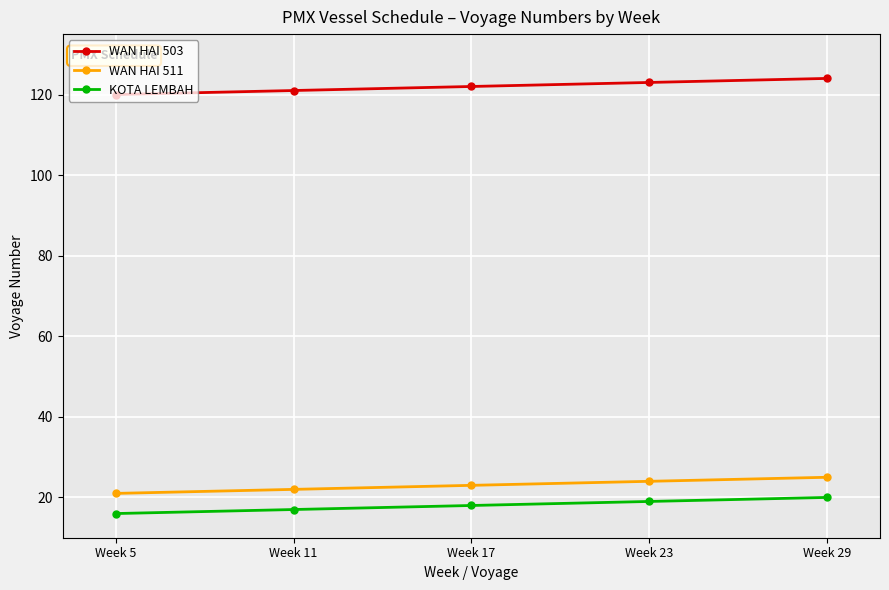

What is the value of the WAN HAI 503 point at the 4th from the left?

123